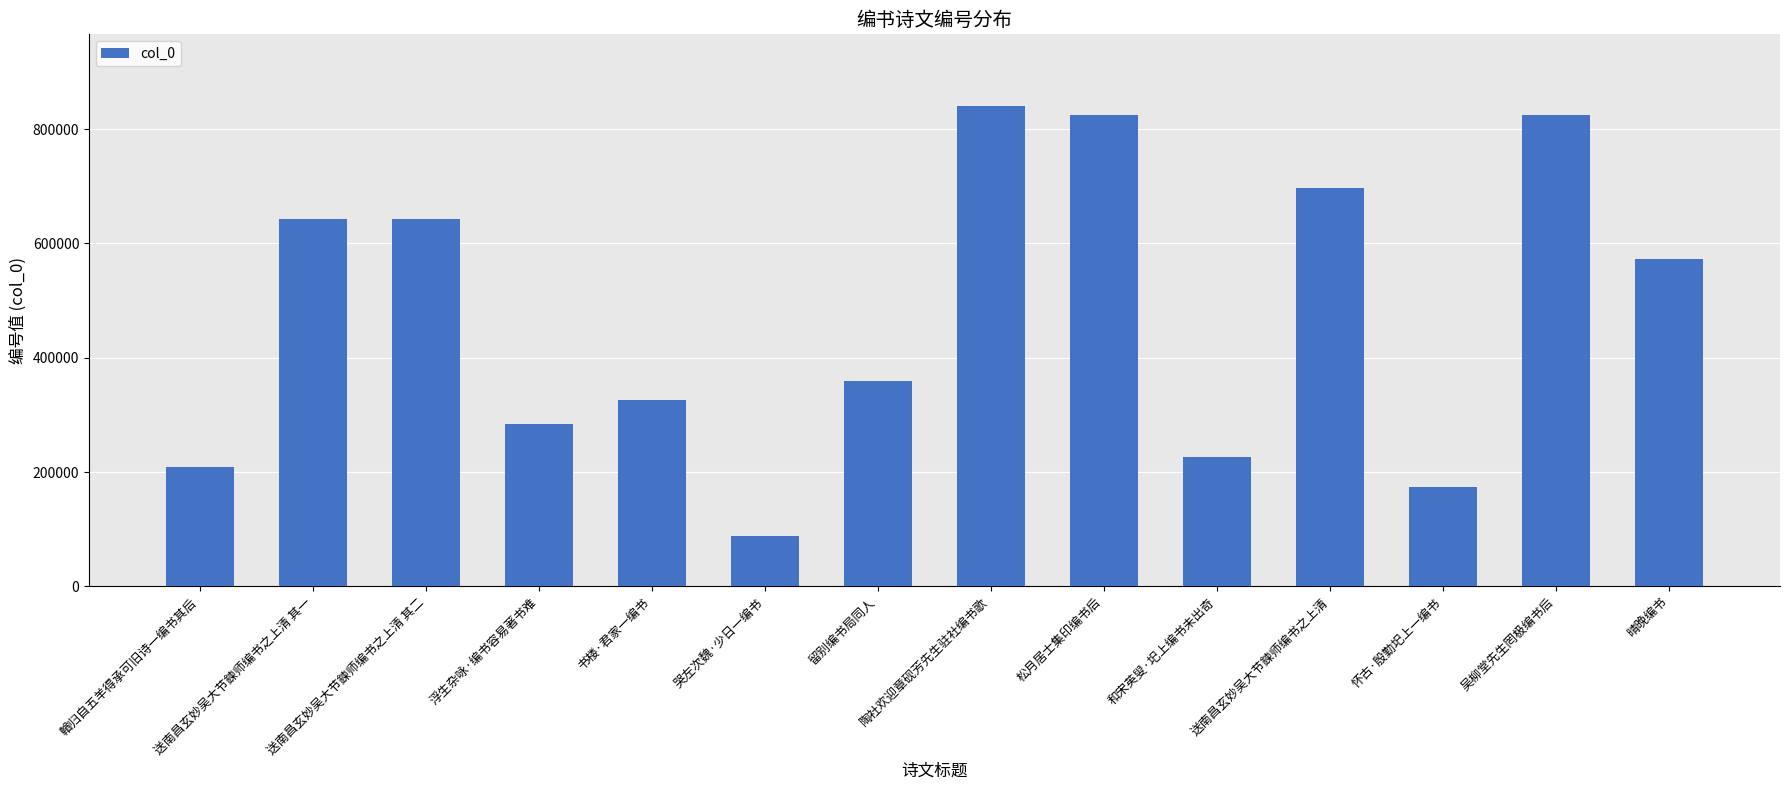

What is the difference between the values at 和宋英叟·圯上编书未出奇 and 浮生杂咏·编书容易著书难?

57167